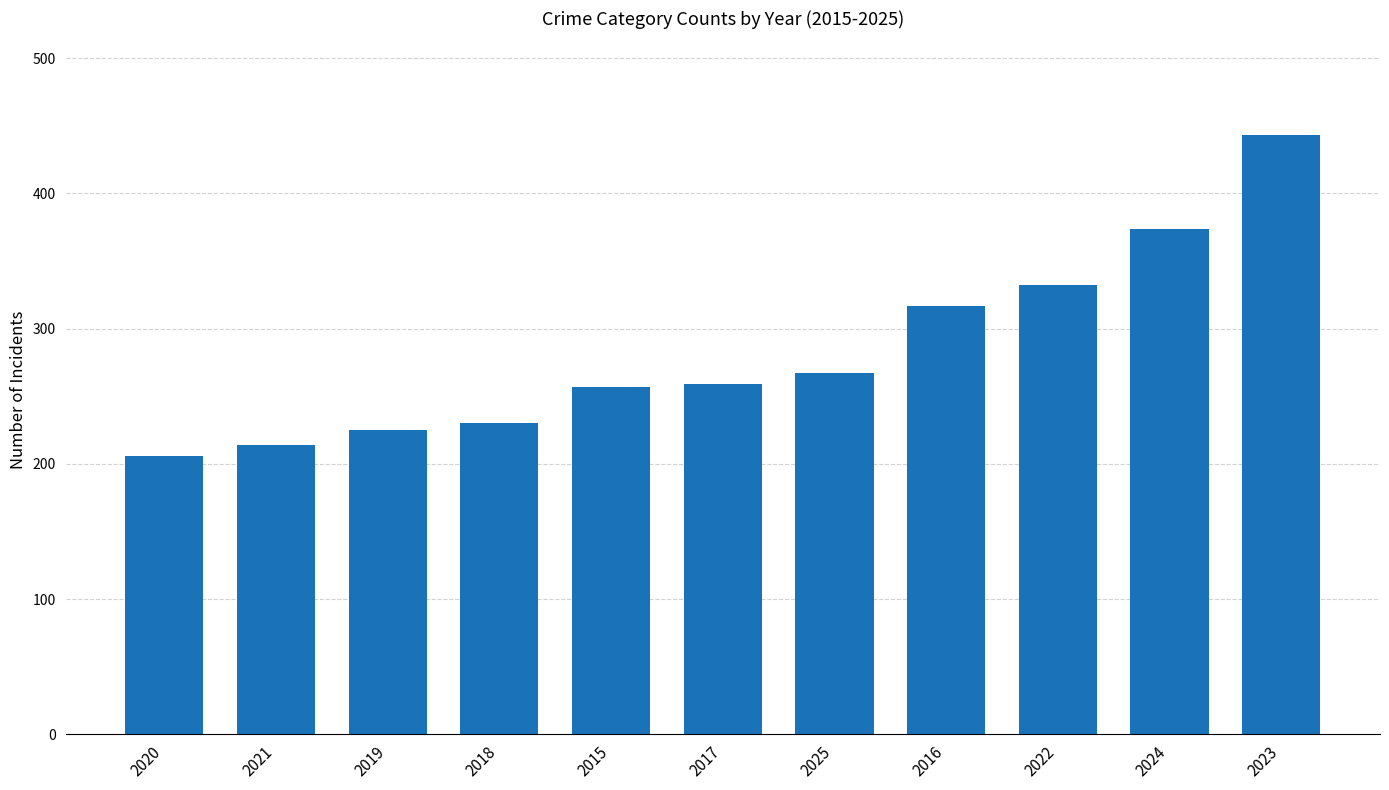

Is it true that the value at 2019 is 225?

True